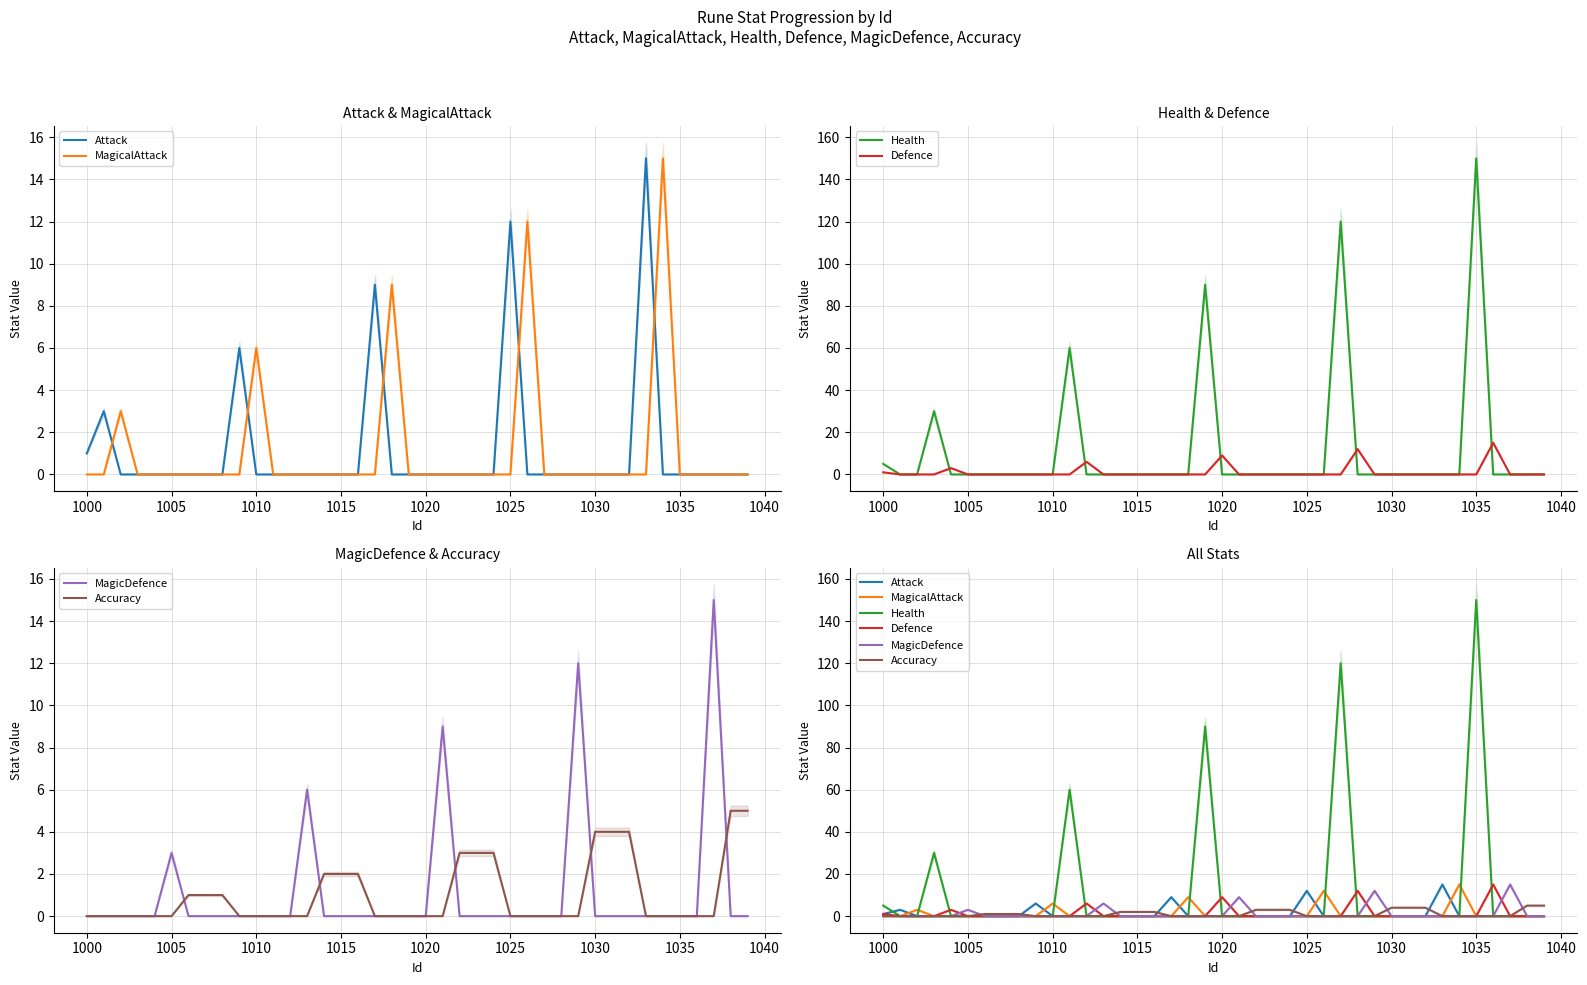

True or false: MagicDefence and Health cross at least once.

False